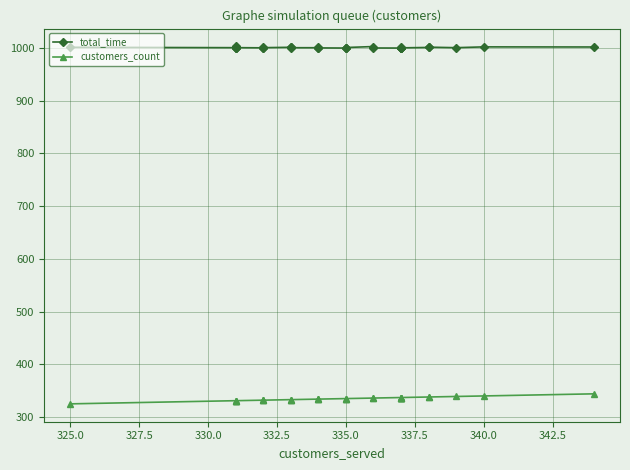

True or false: customers_count and total_time cross at least once.

False